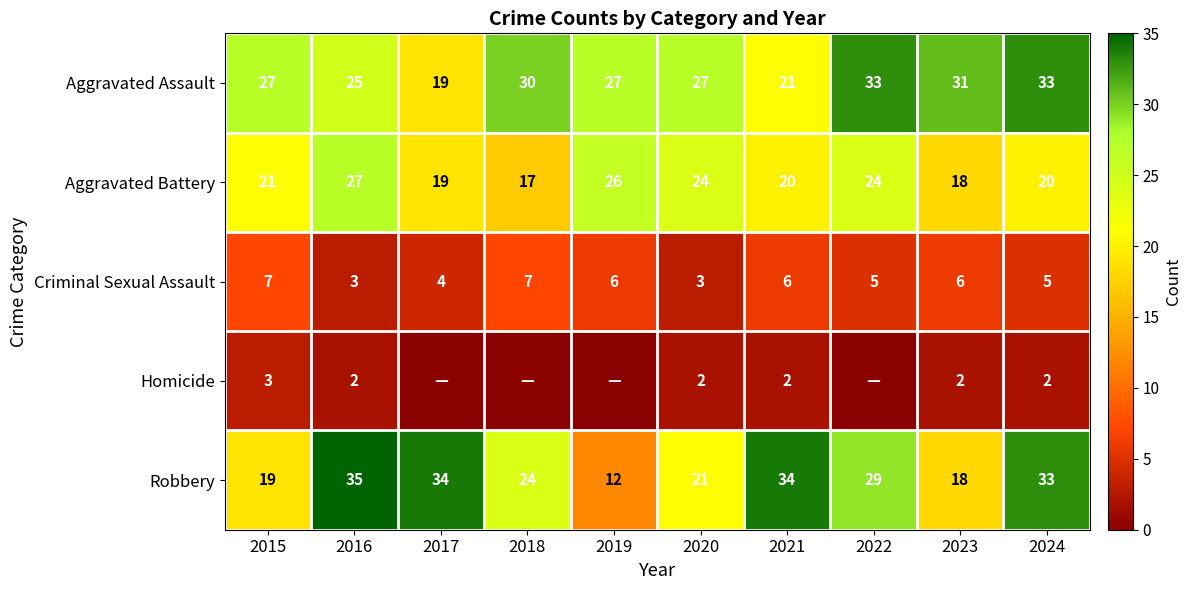

What is the highest value of the Robbery series?

35